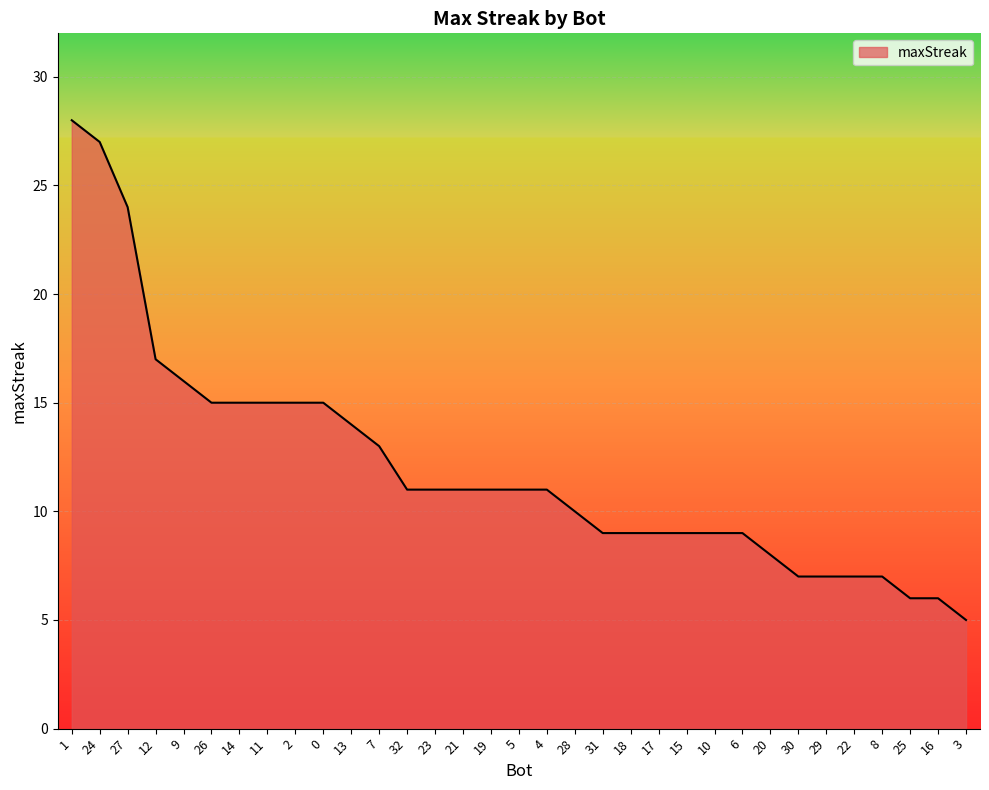

How many lines are shown in the chart?

1